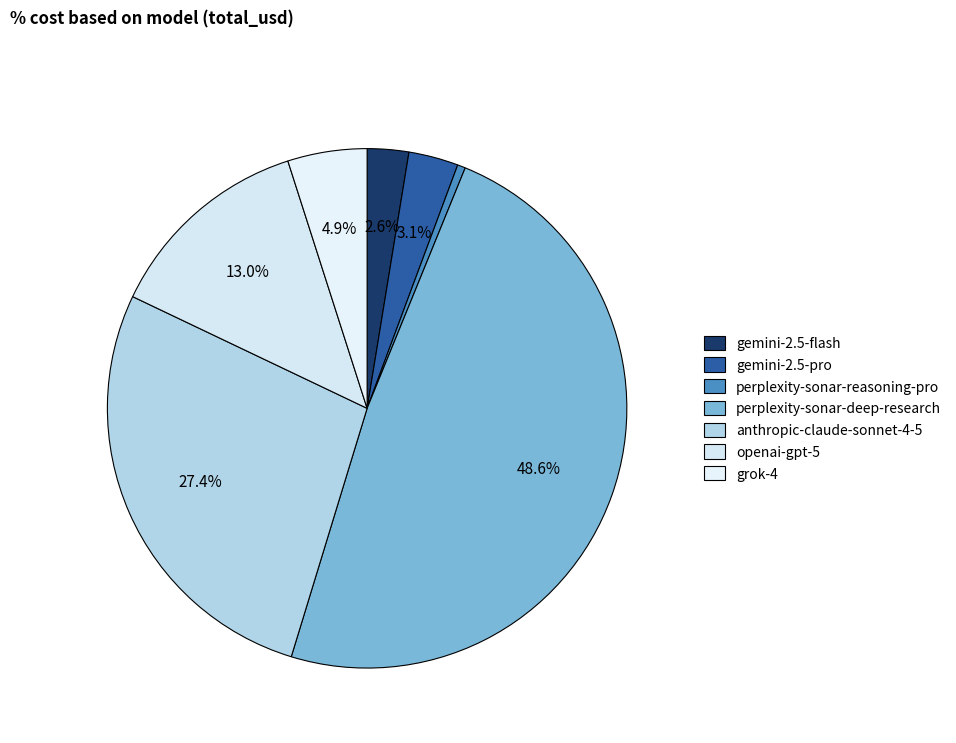

Count the number of slices in the pie.

7